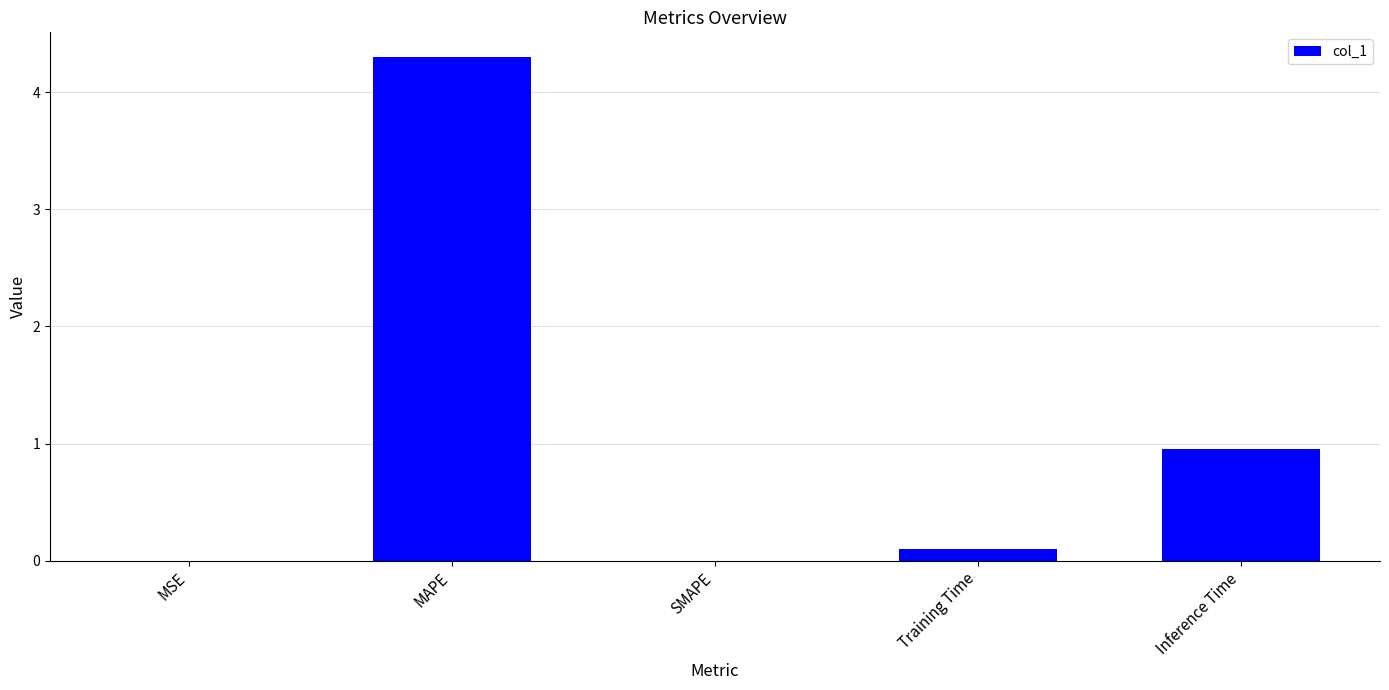

What is the sum of the values at MAPE and Training Time?

4.4